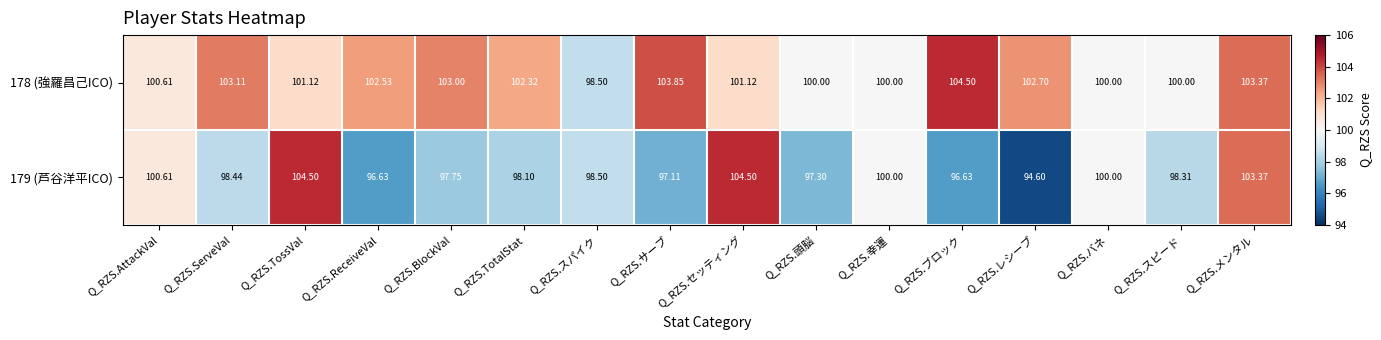

Which label corresponds to the smallest value in the chart?

Q_RZS.レシーブ